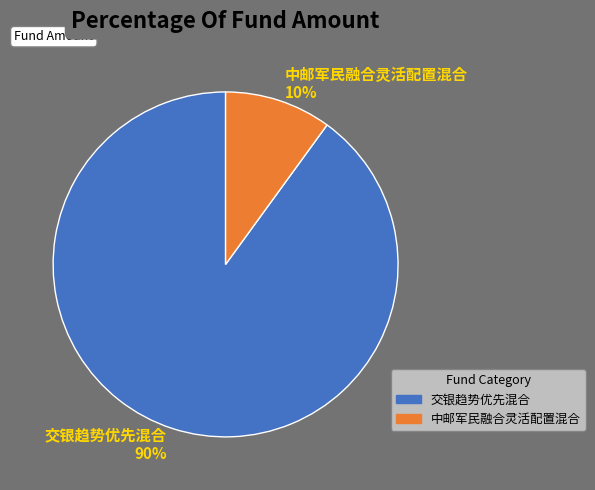

Is it true that 交银趋势优先混合 is 90% of the pie?

True